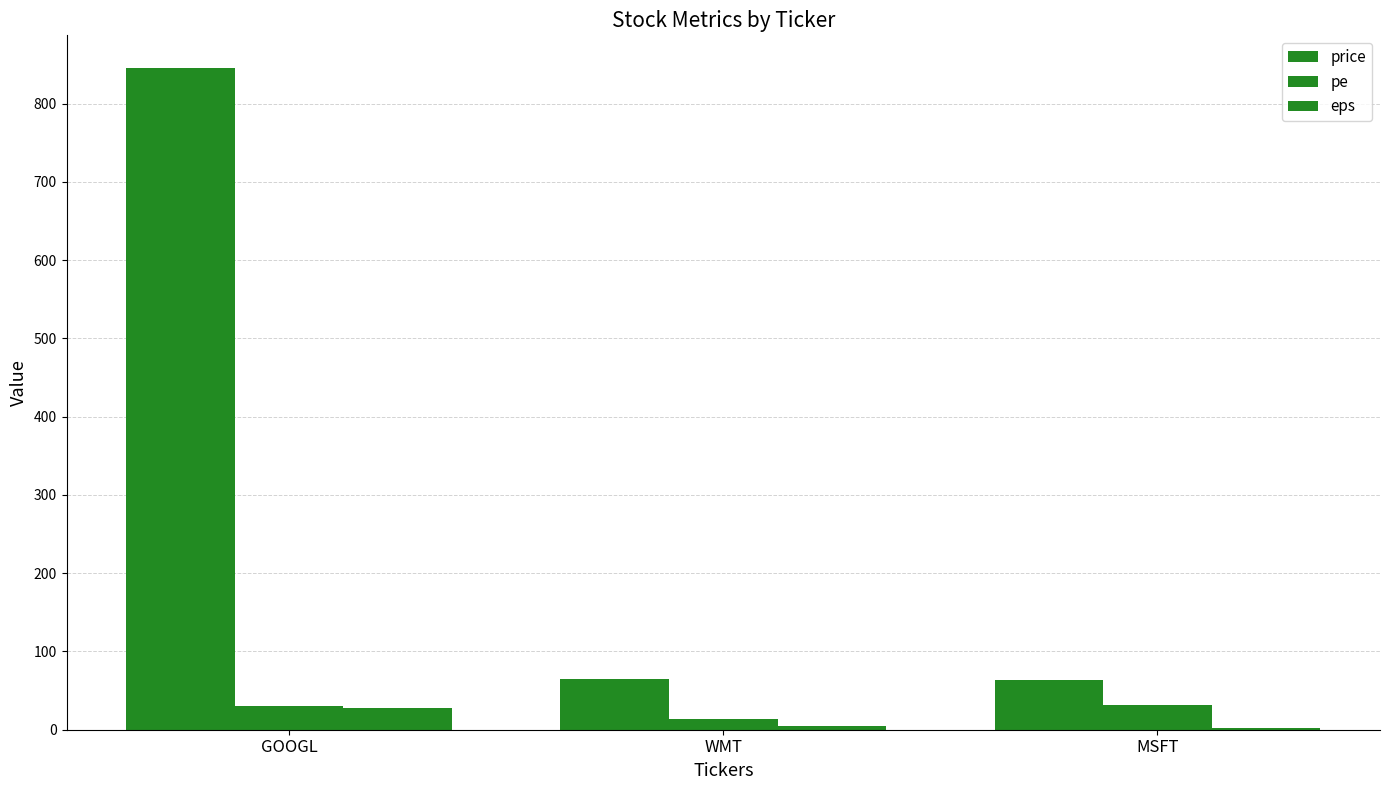

What is the difference between the second highest and minimum values in the eps series?

2.5